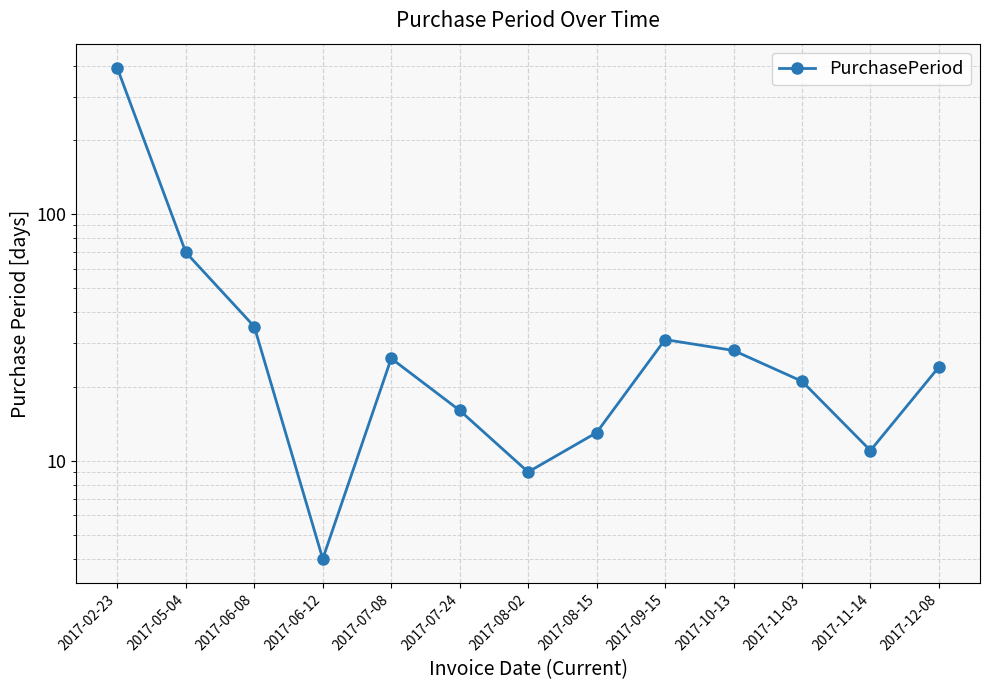

List the labels in order of value, largest first.

2017-02-23, 2017-05-04, 2017-06-08, 2017-09-15, 2017-10-13, 2017-07-08, 2017-12-08, 2017-11-03, 2017-07-24, 2017-08-15, 2017-11-14, 2017-08-02, 2017-06-12